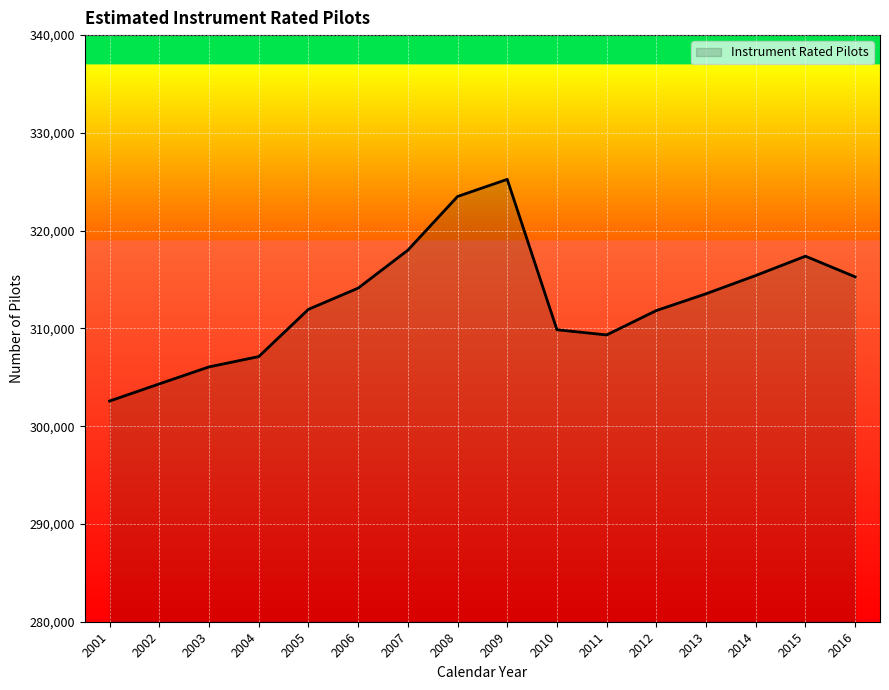

How many distinct data groups are displayed?

1